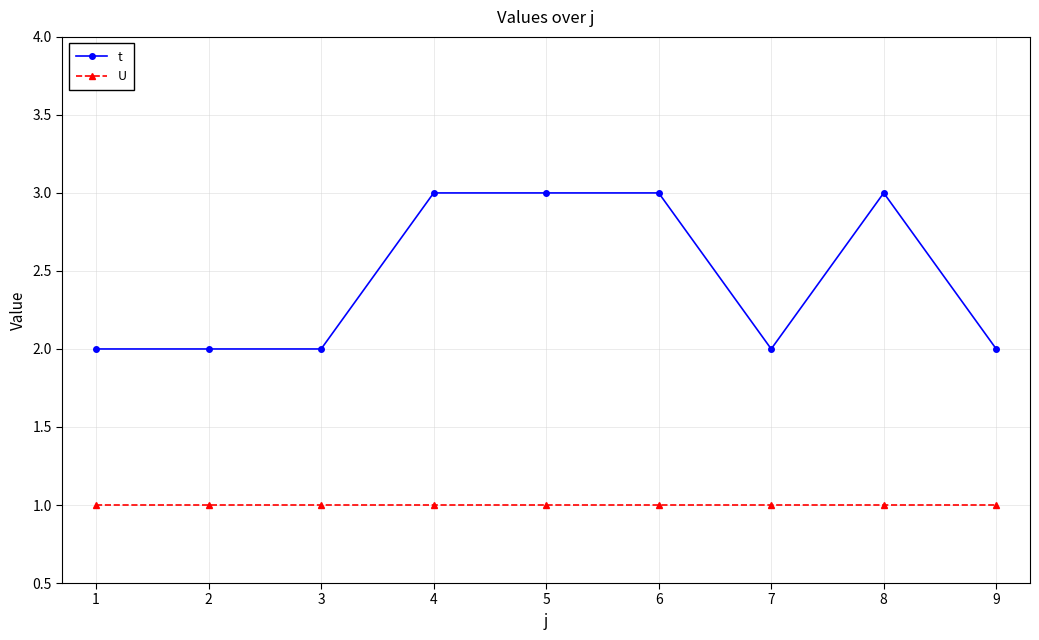

True or false: t has a value of 3 at 5.

True